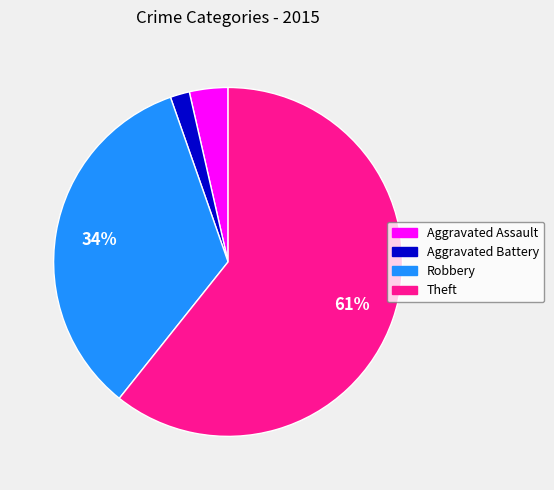

To the nearest percent, what is the difference between the Aggravated Battery and Robbery slice percentages?

32%